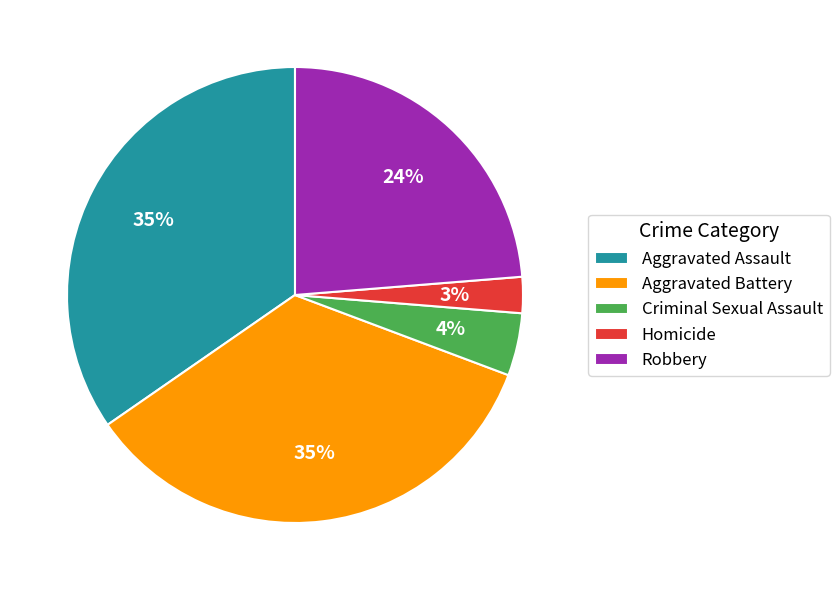

What is the ratio of the value at Aggravated Battery to the value at Robbery?

1.5